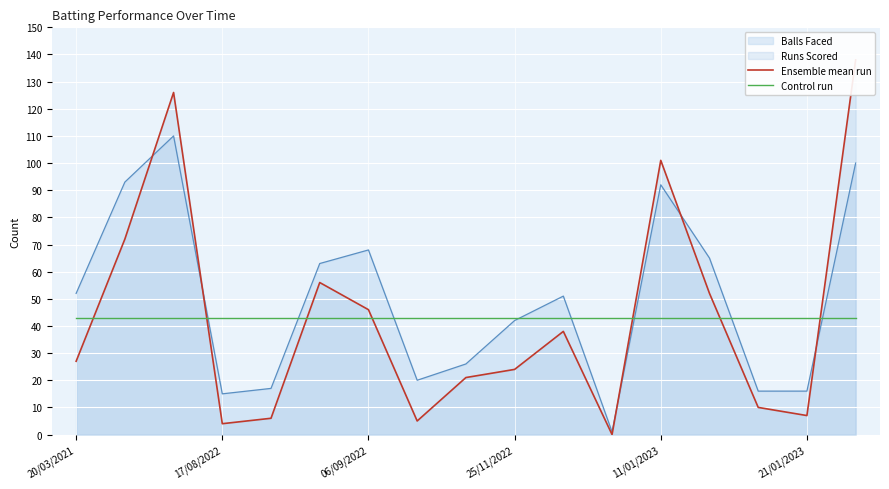

At which label does Control run reach its minimum?

20/03/2021